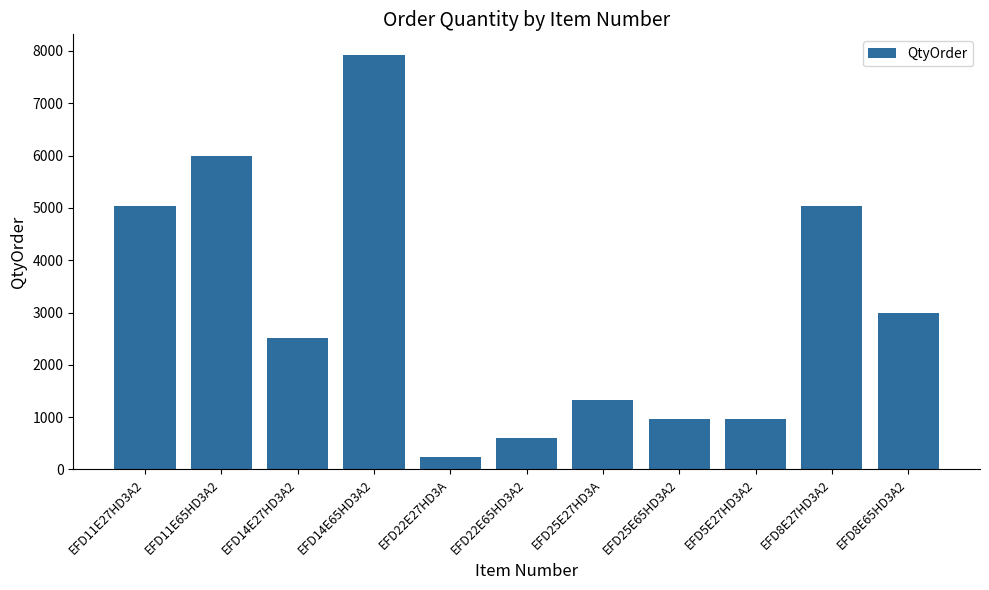

What is the minimum value shown in the chart?

240